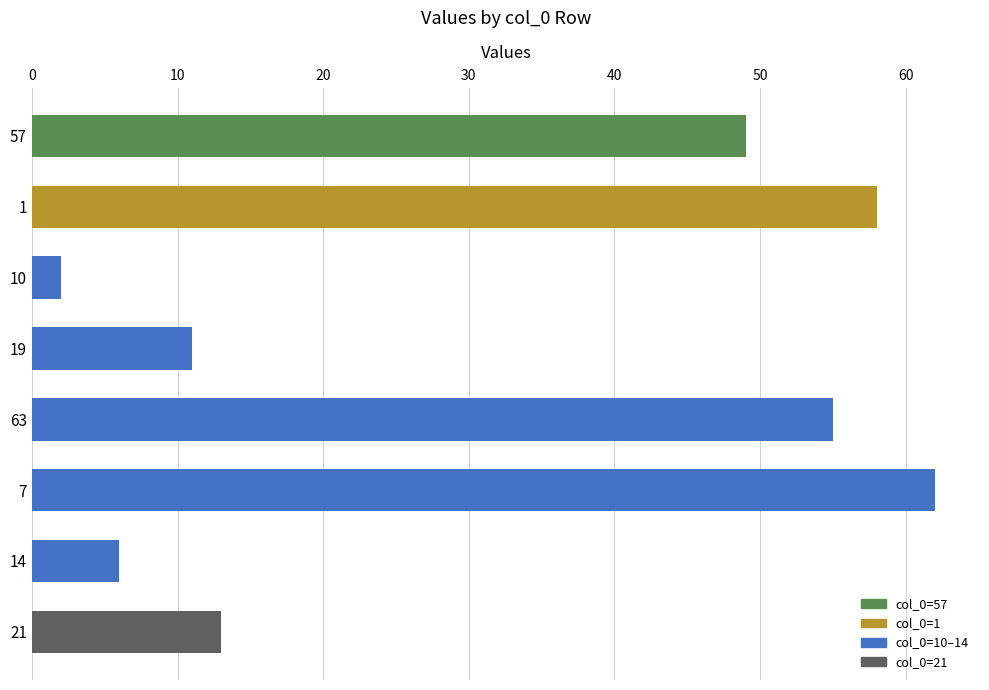

What is the average value?

32